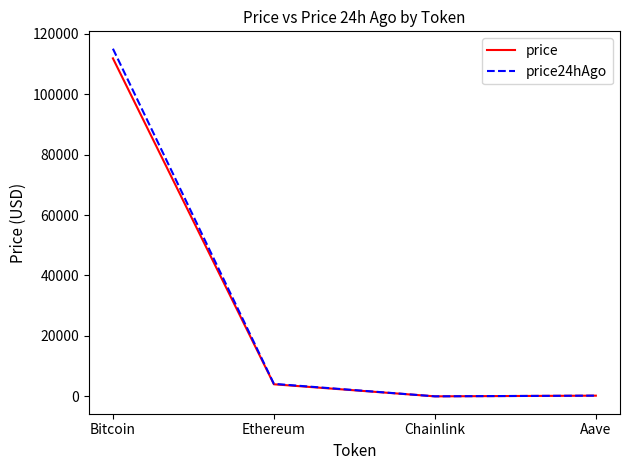

Count the number of categories in the chart.

4